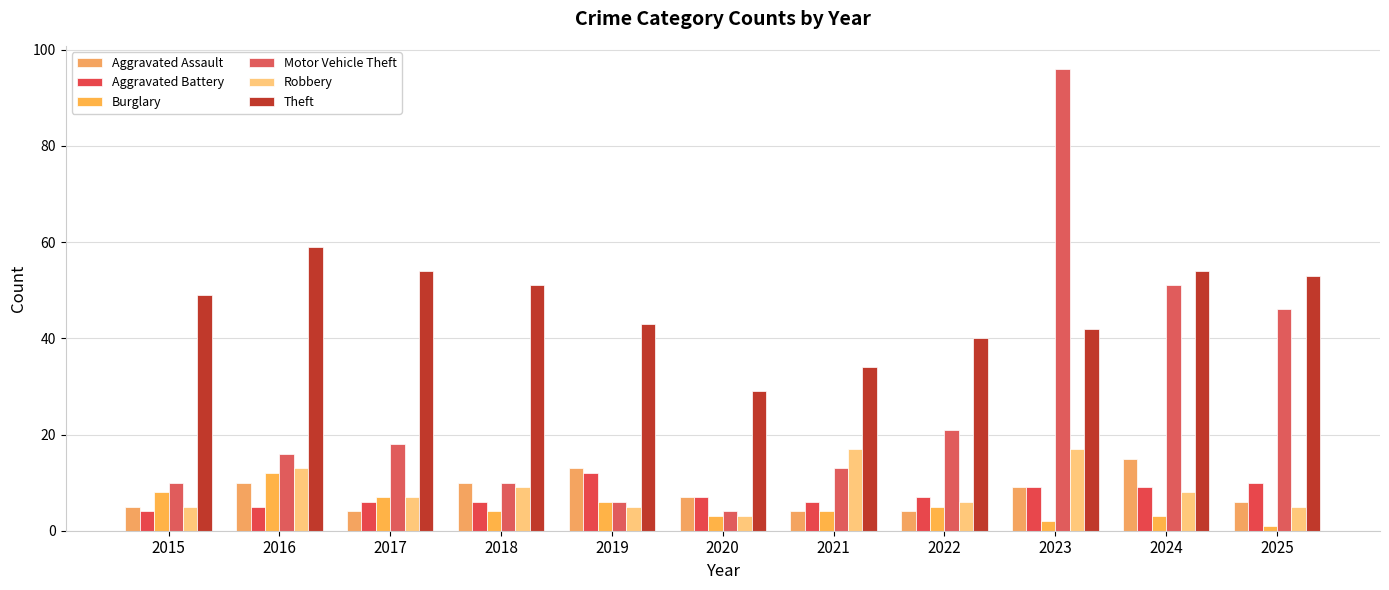

Reading left to right, transcribe all the data shown in this chart.

Aggravated Assault: 2015=5	2016=10	2017=4	2018=10	2019=13	2020=7	2021=4	2022=4	2023=9	2024=15	2025=6
Aggravated Battery: 2015=4	2016=5	2017=6	2018=6	2019=12	2020=7	2021=6	2022=7	2023=9	2024=9	2025=10
Burglary: 2015=8	2016=12	2017=7	2018=4	2019=6	2020=3	2021=4	2022=5	2023=2	2024=3	2025=1
Motor Vehicle Theft: 2015=10	2016=16	2017=18	2018=10	2019=6	2020=4	2021=13	2022=21	2023=96	2024=51	2025=46
Robbery: 2015=5	2016=13	2017=7	2018=9	2019=5	2020=3	2021=17	2022=6	2023=17	2024=8	2025=5
Theft: 2015=49	2016=59	2017=54	2018=51	2019=43	2020=29	2021=34	2022=40	2023=42	2024=54	2025=53